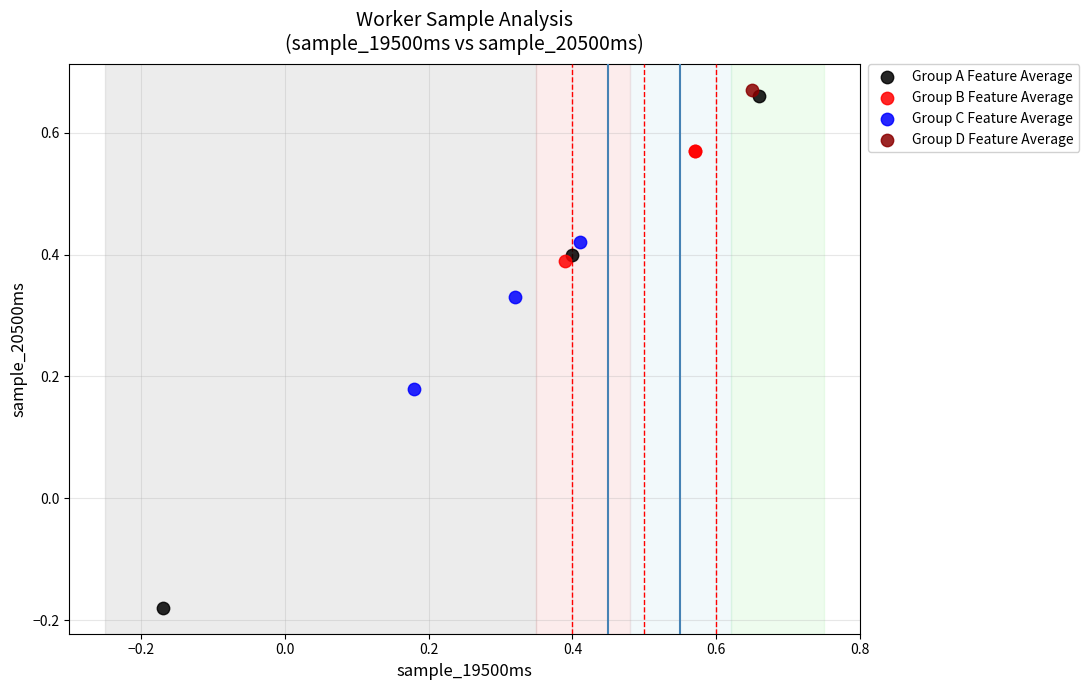

Which series reaches the maximum Y coordinate?

Group D Feature Average